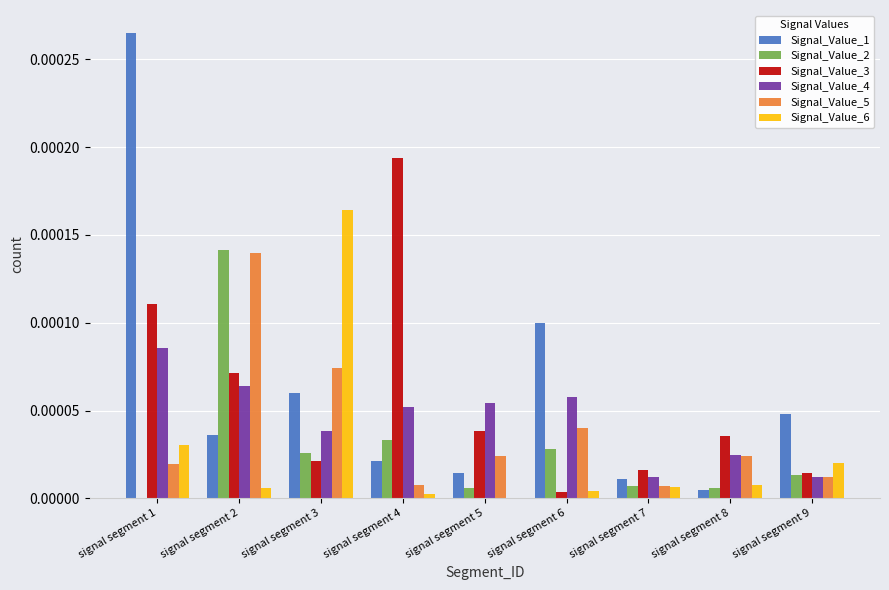

Are the bars grouped side by side (vs. stacked)?

Yes